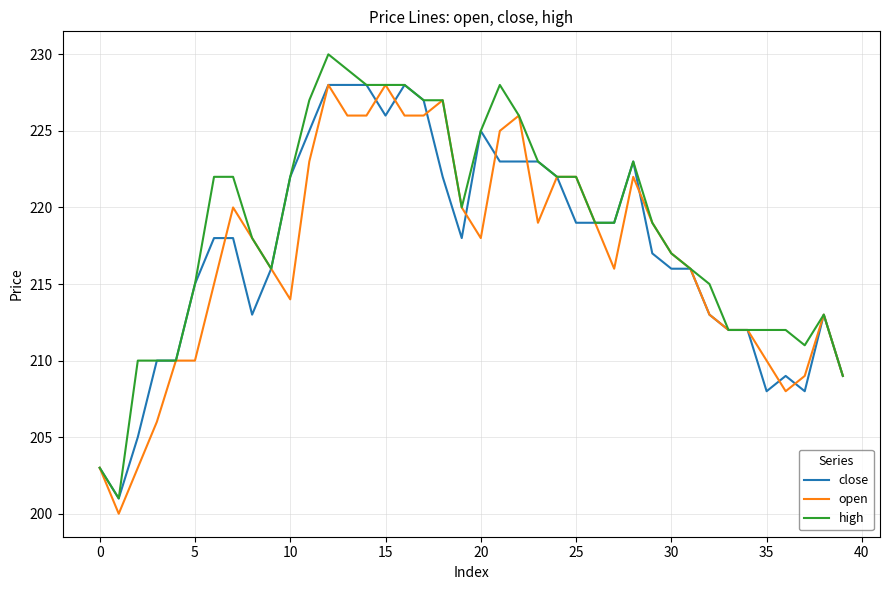

What is the average value of the open series?

217